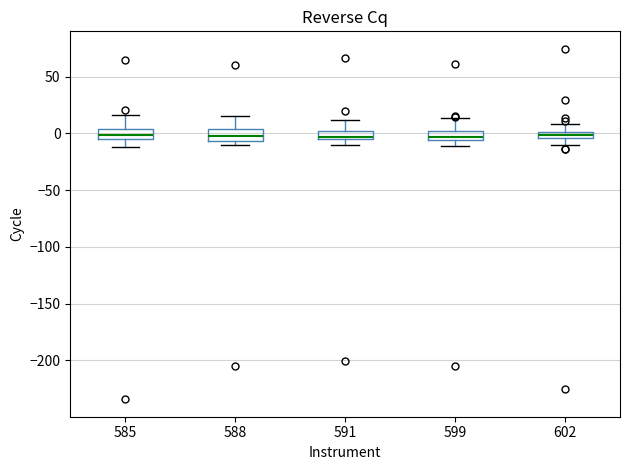

Where is the upper edge of the box at x = 591 on the y-axis? The values are not printed on the chart, so give them approximately, as read against the axis.

0